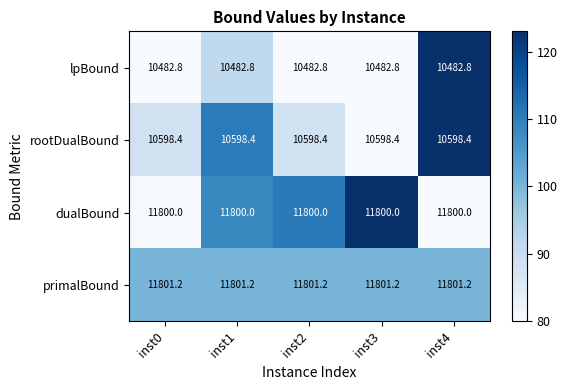

How many distinct data groups are displayed?

4